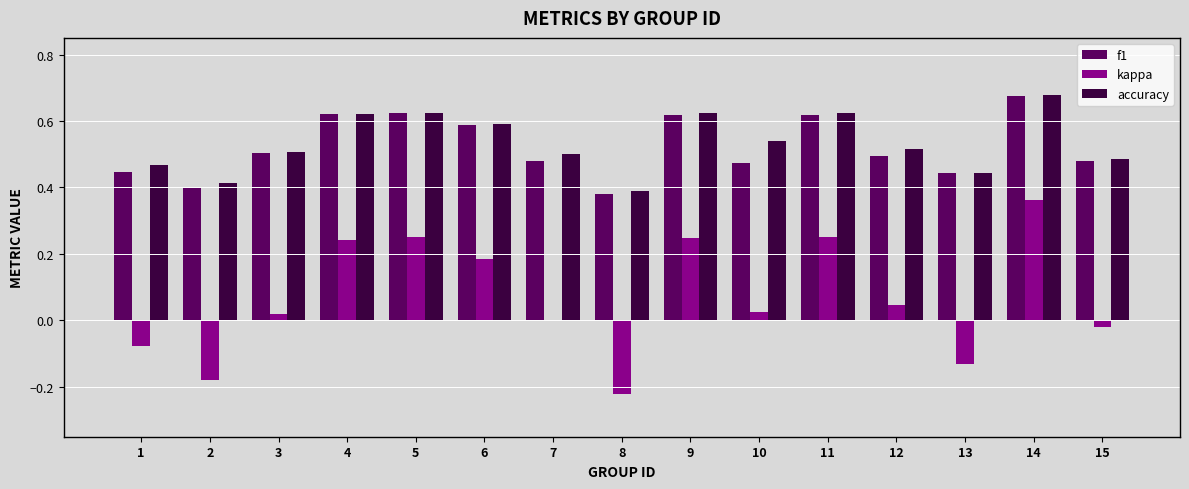

How many data points does each series have?

15